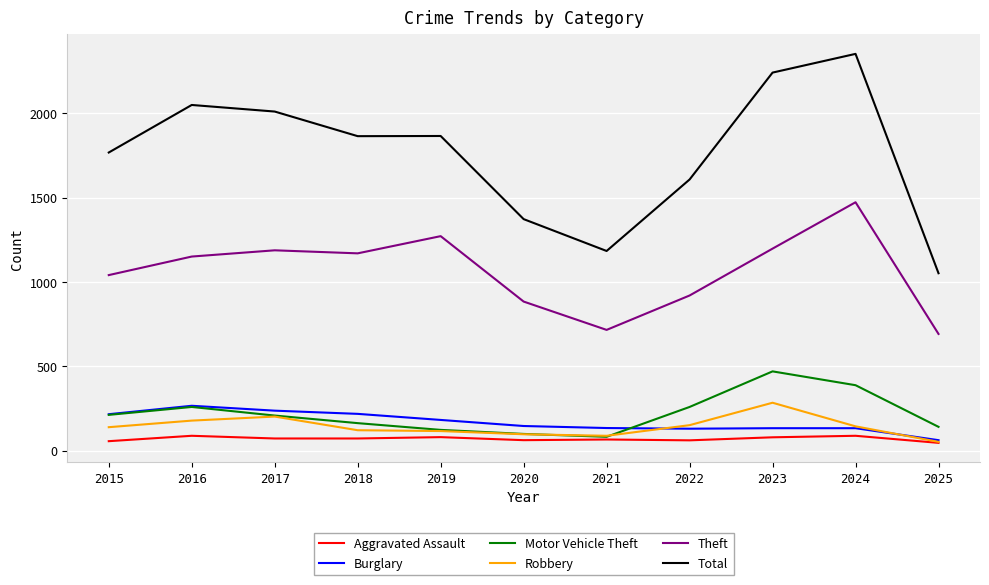

Is the value of Motor Vehicle Theft at 2015 greater than the value of Theft at 2019?

No